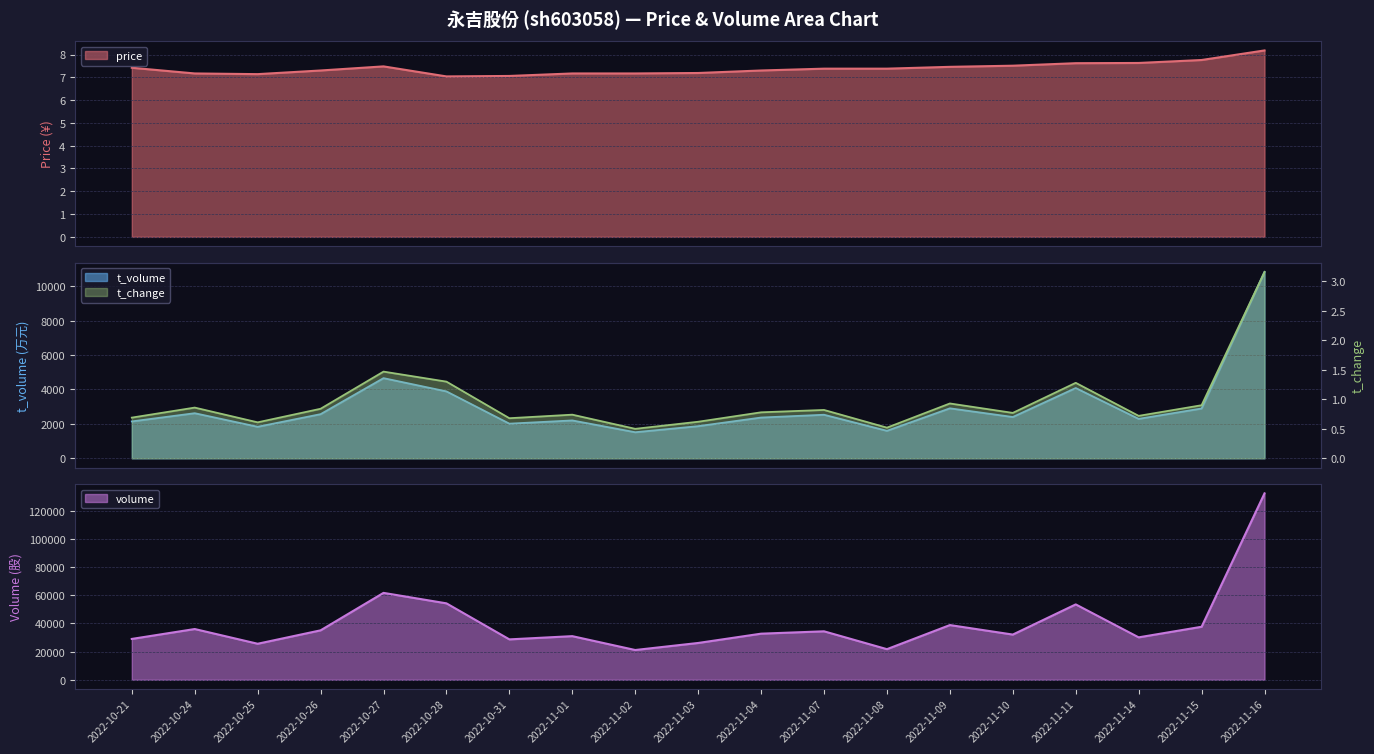

List the labels in order of t_volume value, largest first.

2022-11-16, 2022-10-27, 2022-11-11, 2022-10-28, 2022-11-09, 2022-11-15, 2022-10-24, 2022-10-26, 2022-11-07, 2022-11-10, 2022-11-04, 2022-11-14, 2022-11-01, 2022-10-21, 2022-10-31, 2022-11-03, 2022-10-25, 2022-11-08, 2022-11-02